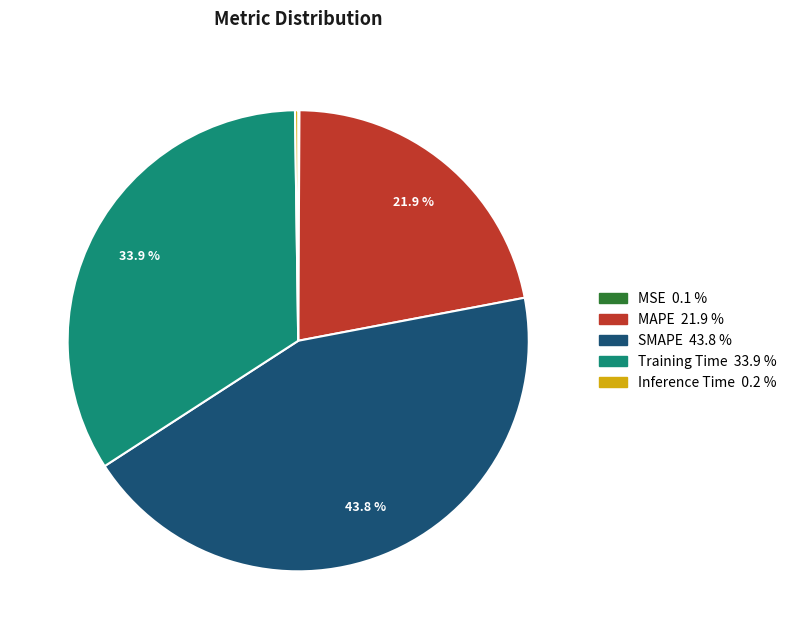

To the nearest percent, what is the average slice percentage?

20%